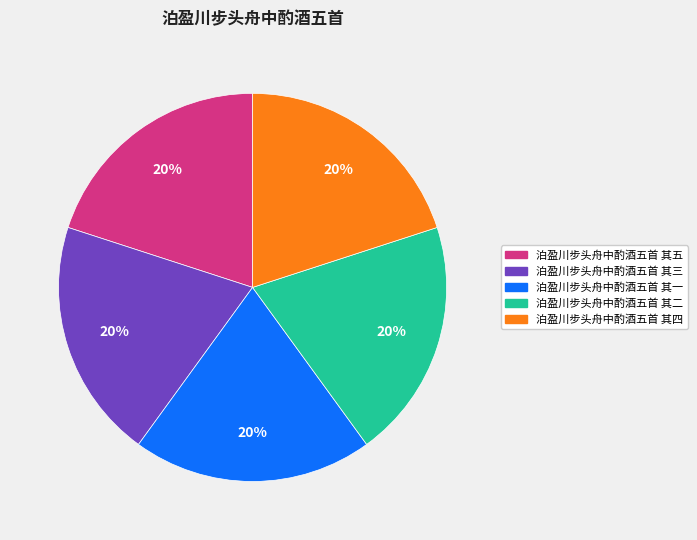

Is the sum of 泊盈川步头舟中酌酒五首 其三 and 泊盈川步头舟中酌酒五首 其五 greater than half?

No